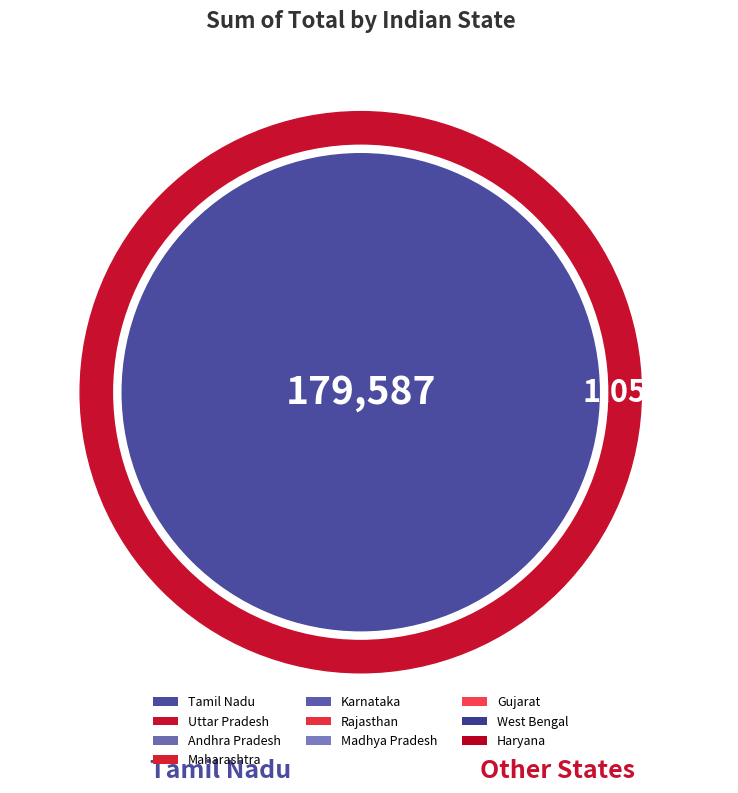

Which has a higher value, Andhra Pradesh or Haryana?

Andhra Pradesh